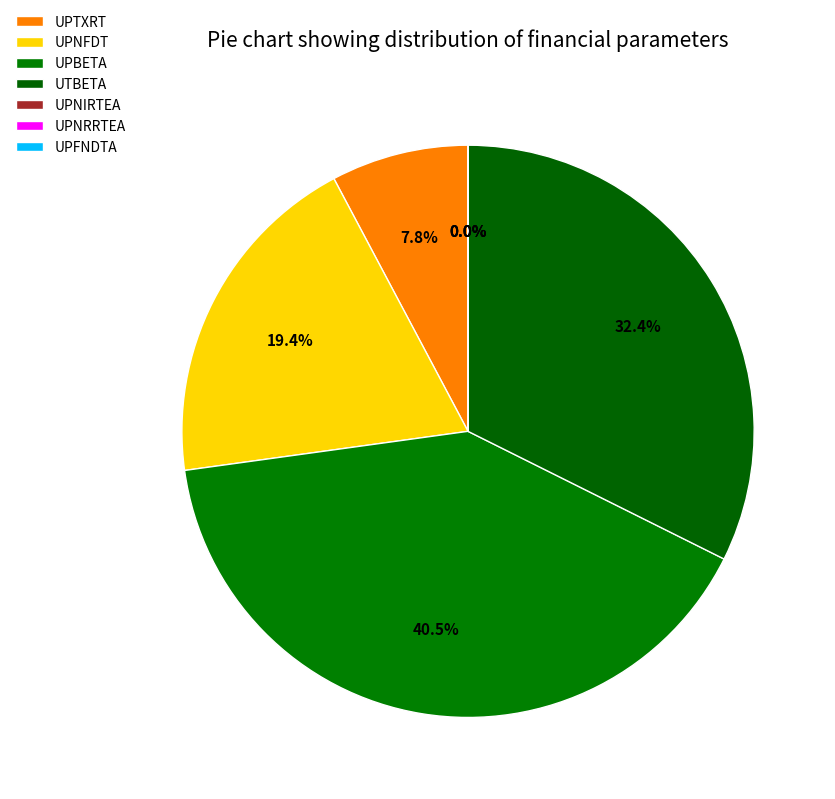

Rank the categories by value from lowest to highest.

UPNIRTEA, UPNRRTEA, UPFNDTA, UPTXRT, UPNFDT, UTBETA, UPBETA